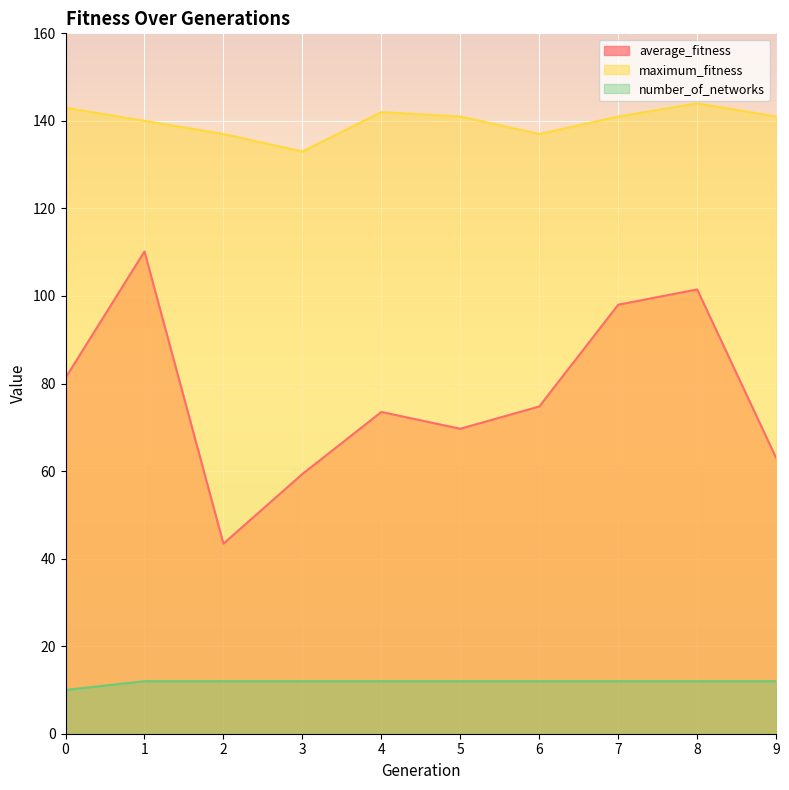

Where is maximum_fitness nearest to the value 138?

2